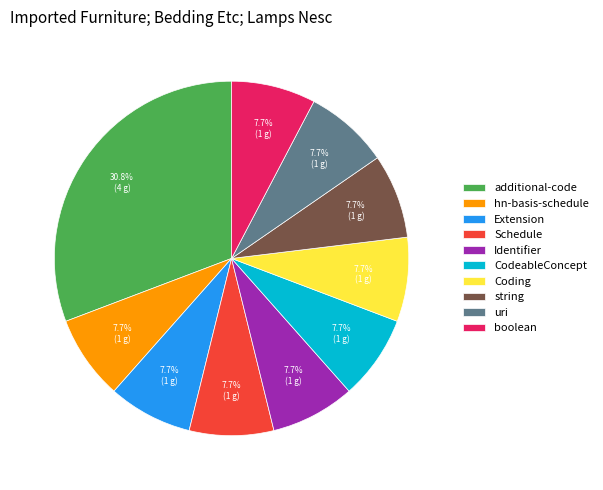

How many slices are in this pie chart?

10